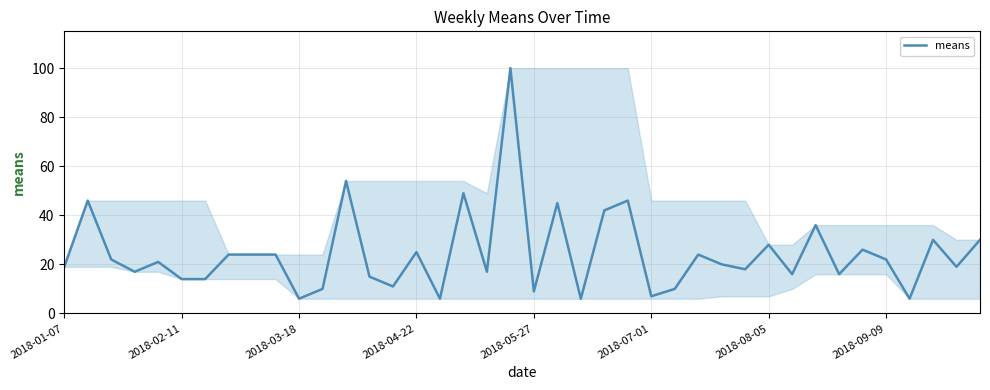

What is the difference between the maximum and minimum values?

94